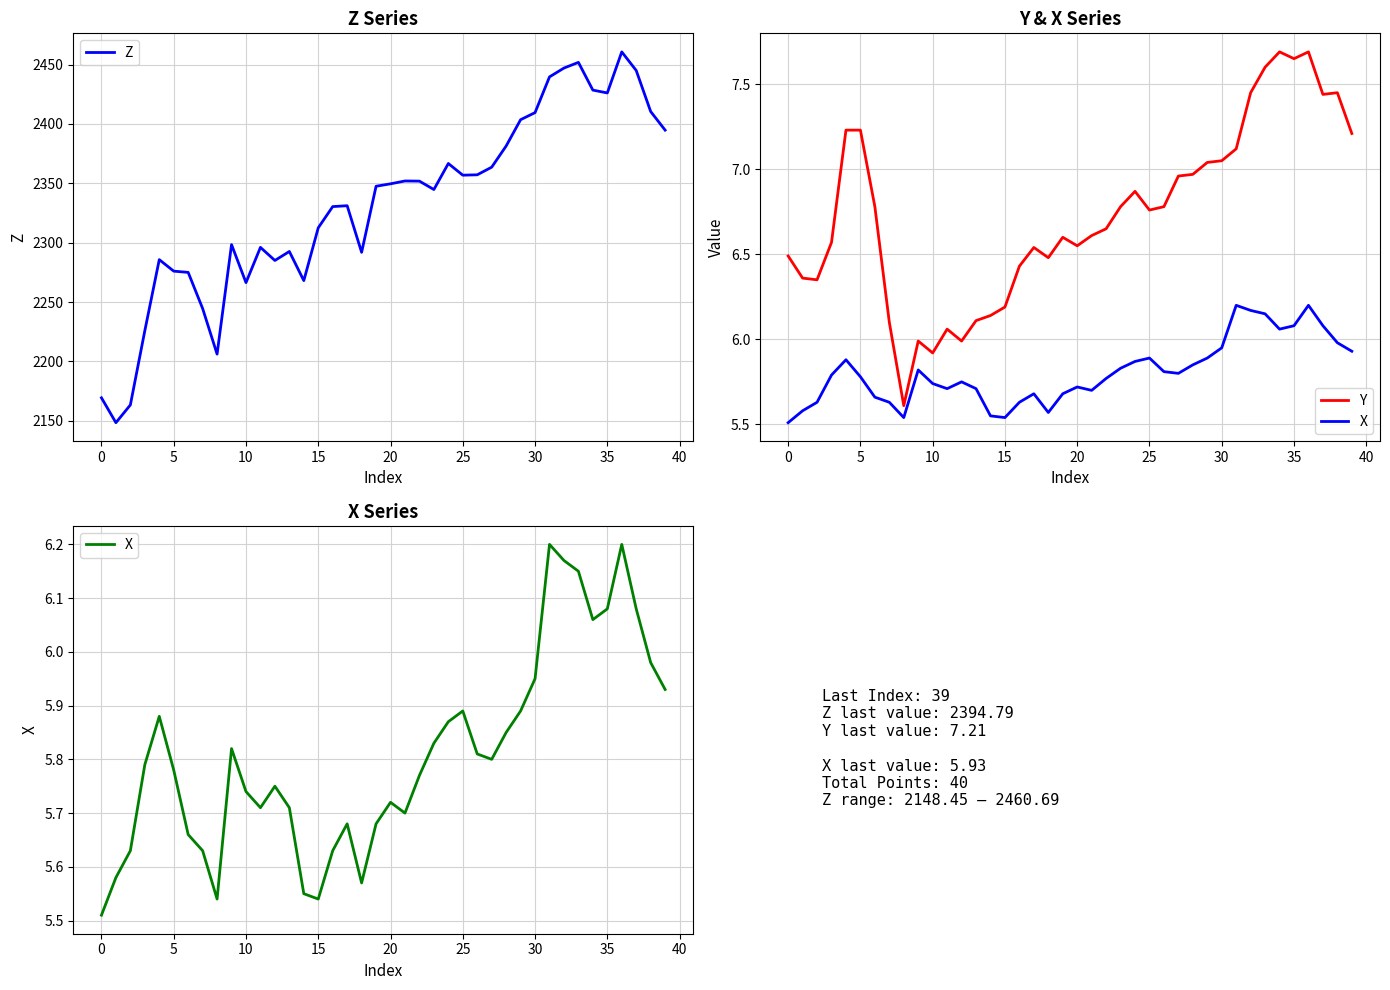

What is the difference between the X values at 34 and 39?

0.1